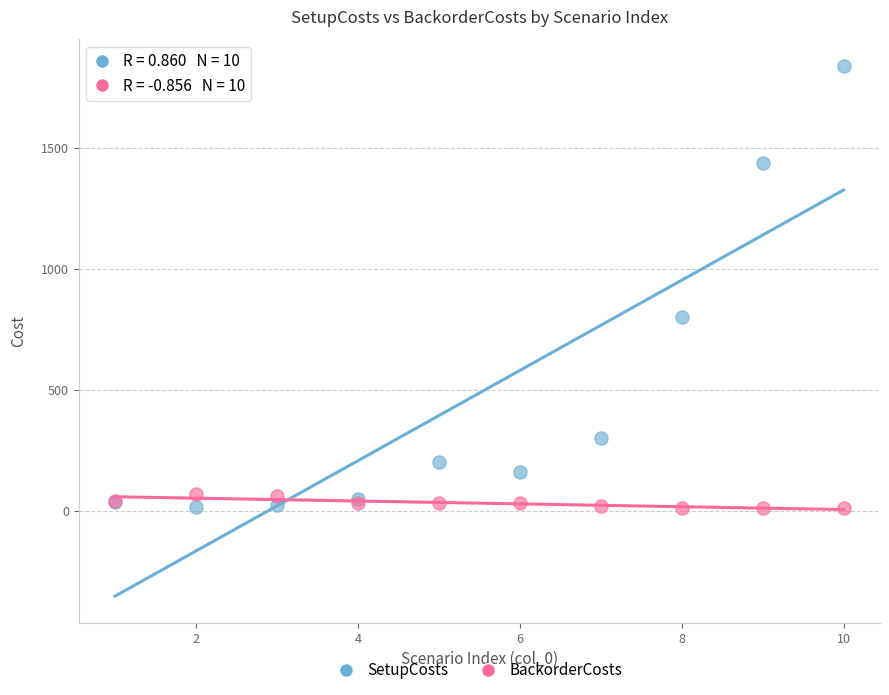

Which series has the largest Y range (max minus min)?

SetupCosts